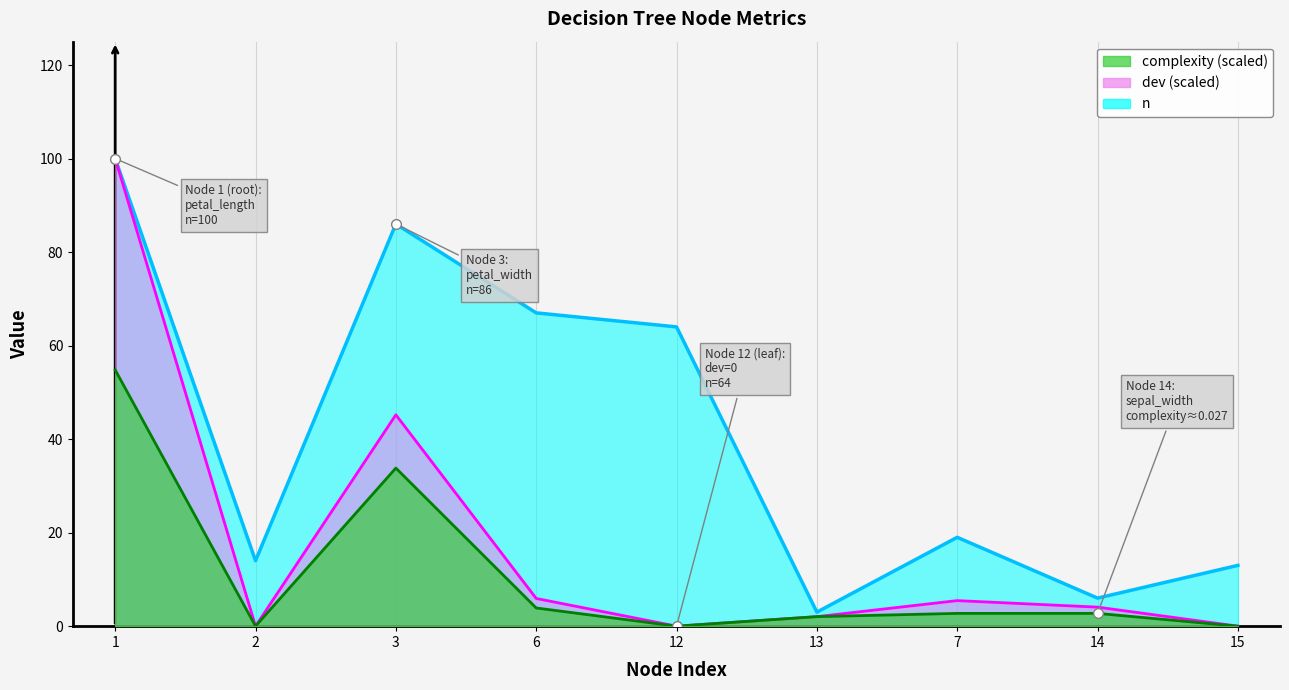

Is it true that complexity equals 54.8 at 1?

True